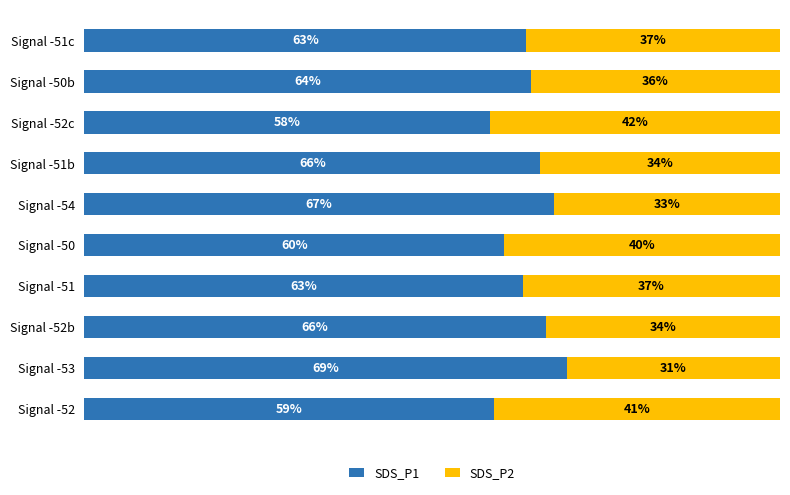

Which category has the highest value in the SDS_P1 series?

Signal -53